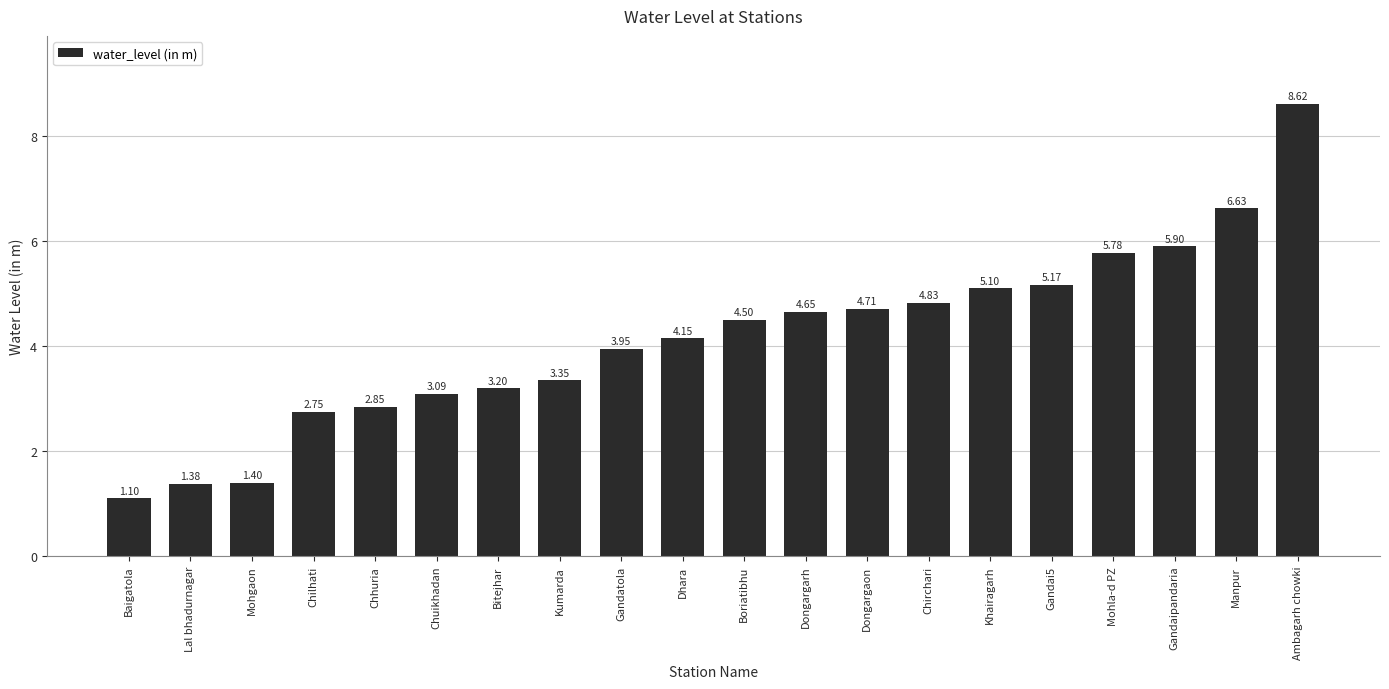

What is the value of the 19th bar from the left?

6.6